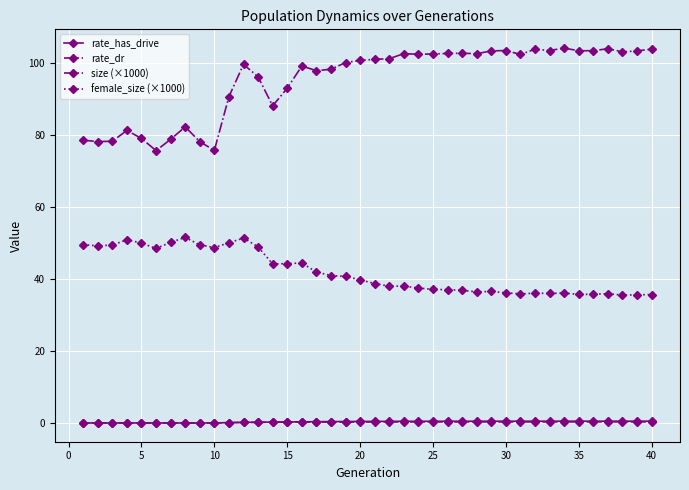

Which series has the largest range (max minus min)?

size (×1000)